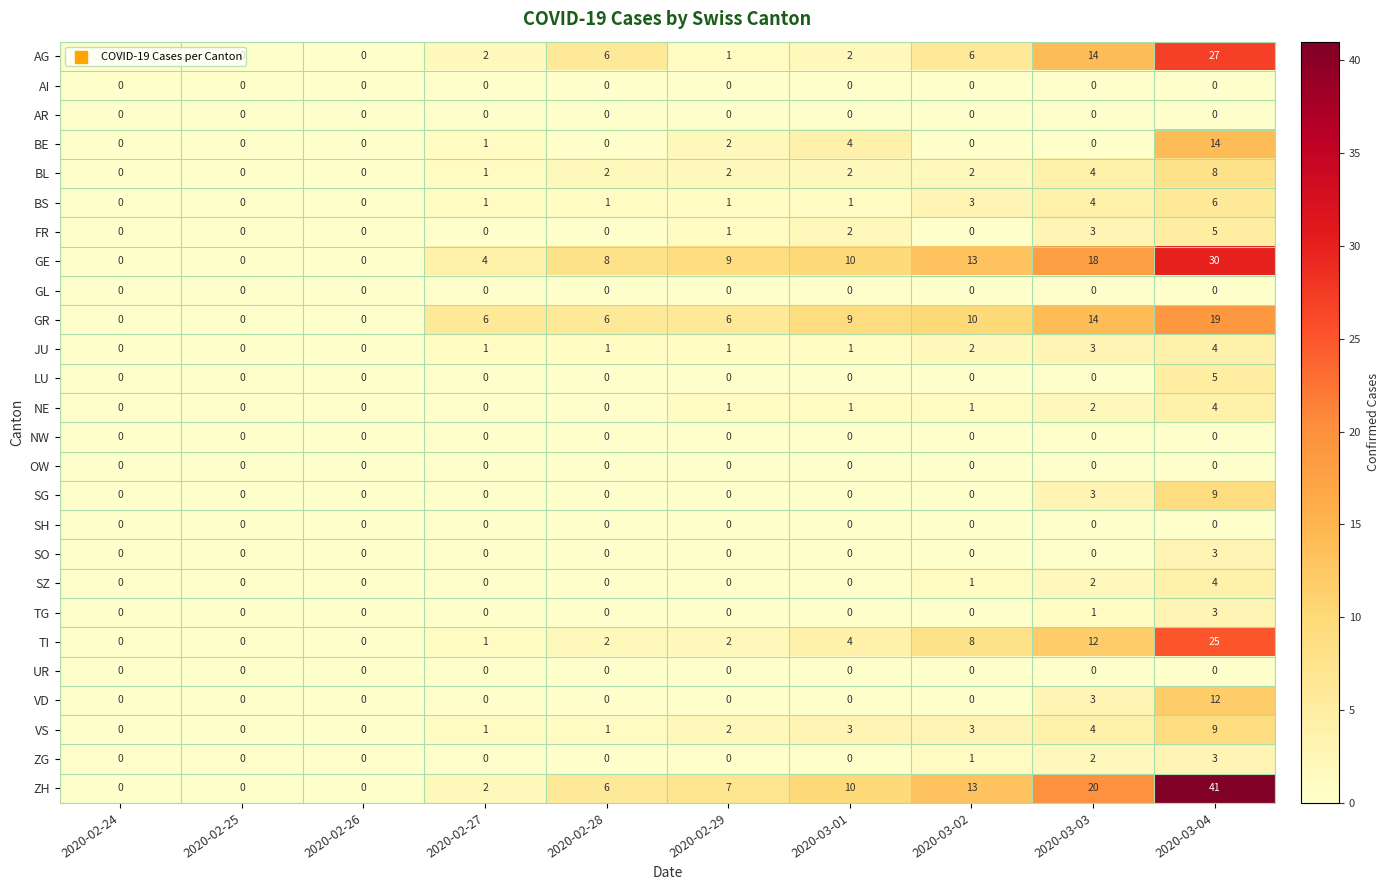

Which series has the largest total across all categories?

ZH